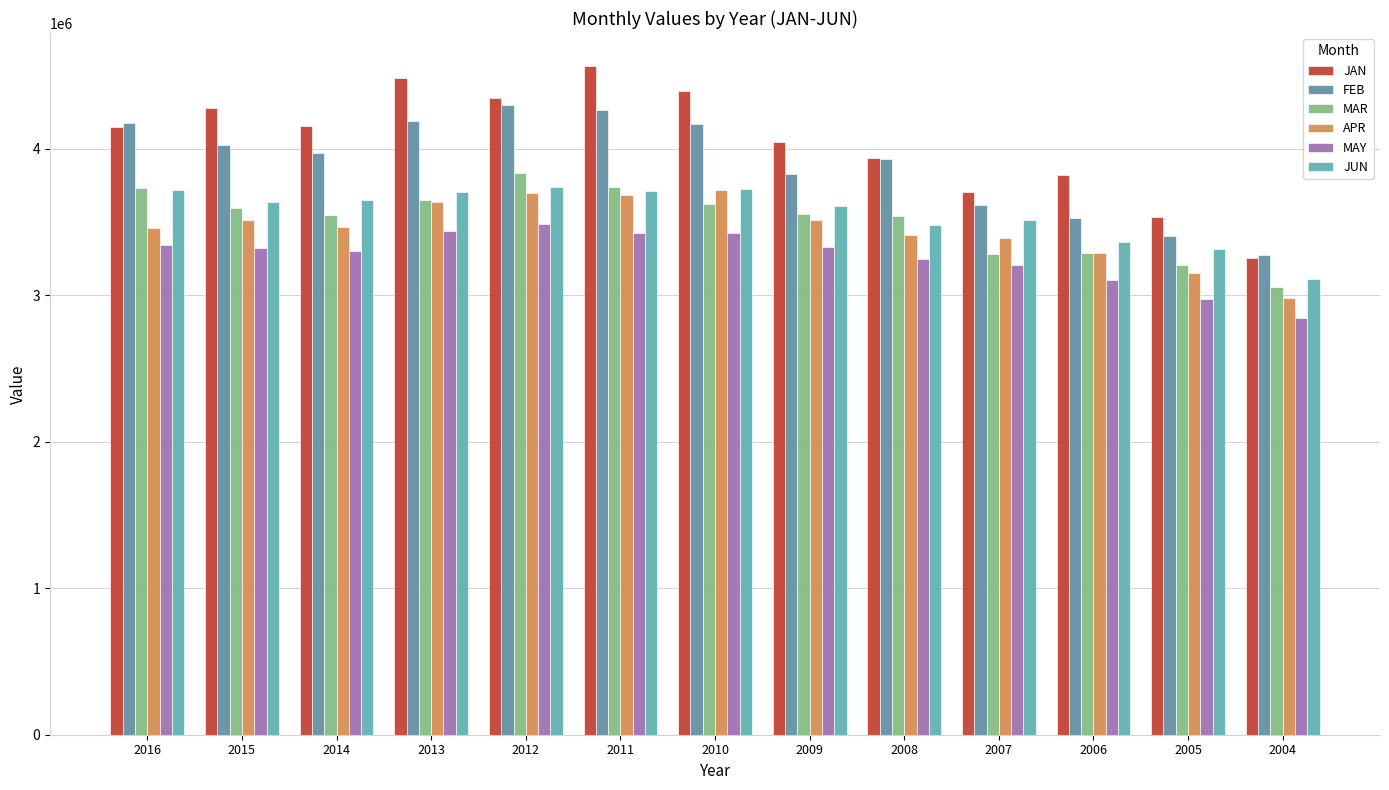

List the series in order of their peak value, lowest first.

MAY, APR, JUN, MAR, FEB, JAN